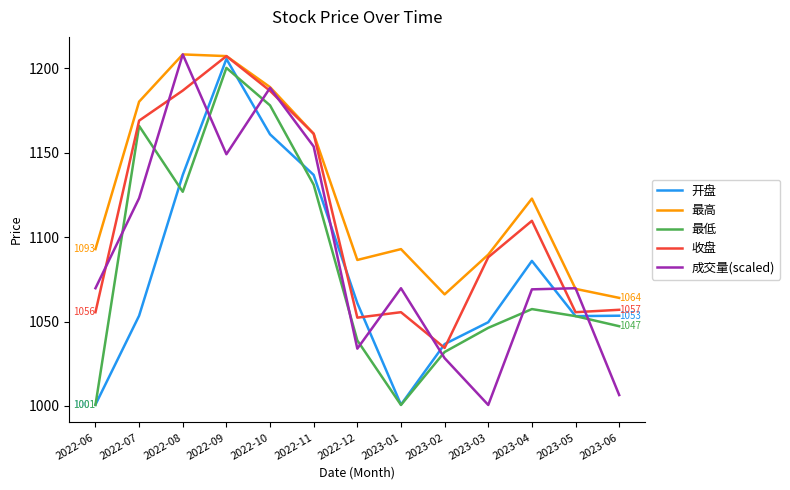

What are all the series names shown in the legend?

开盘, 最高, 最低, 收盘, 成交量(scaled)